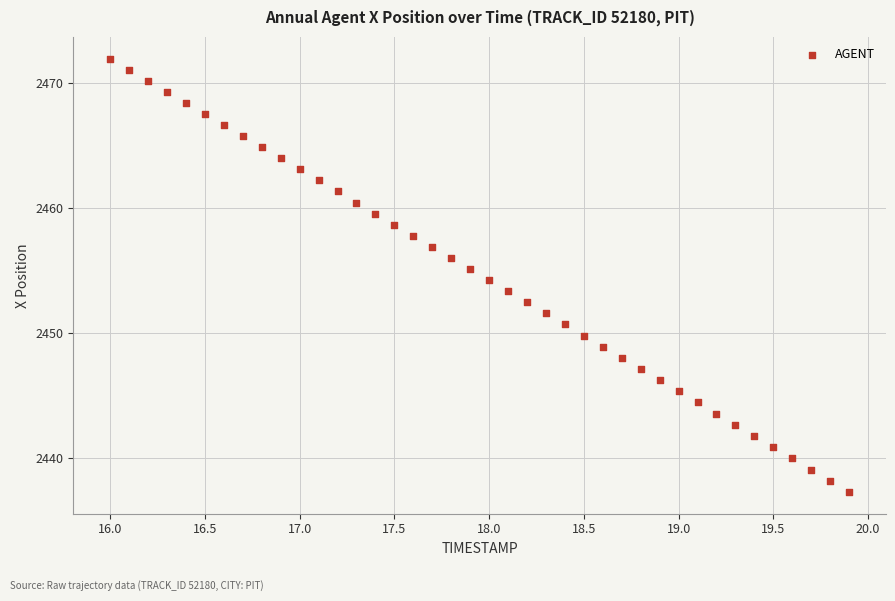

What is the range of X values (max minus min)?

3.9